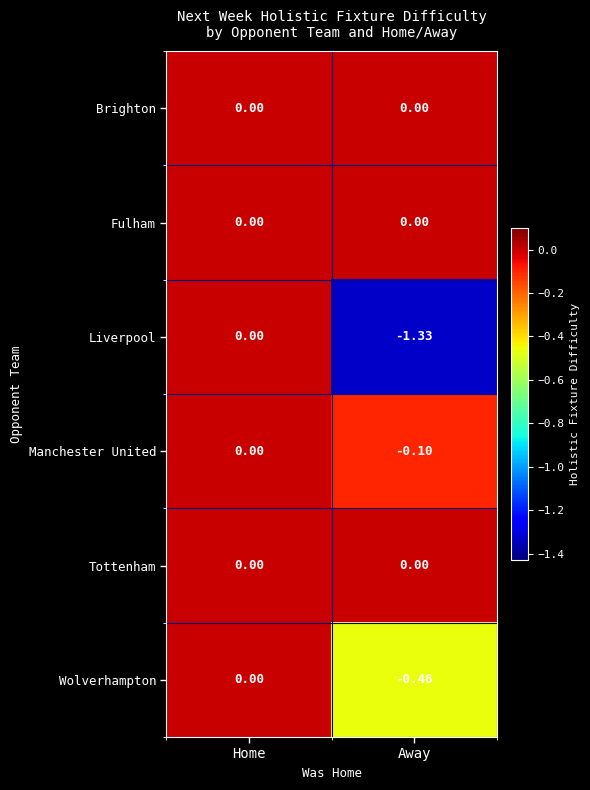

Which category has the lowest value across all series?

Away